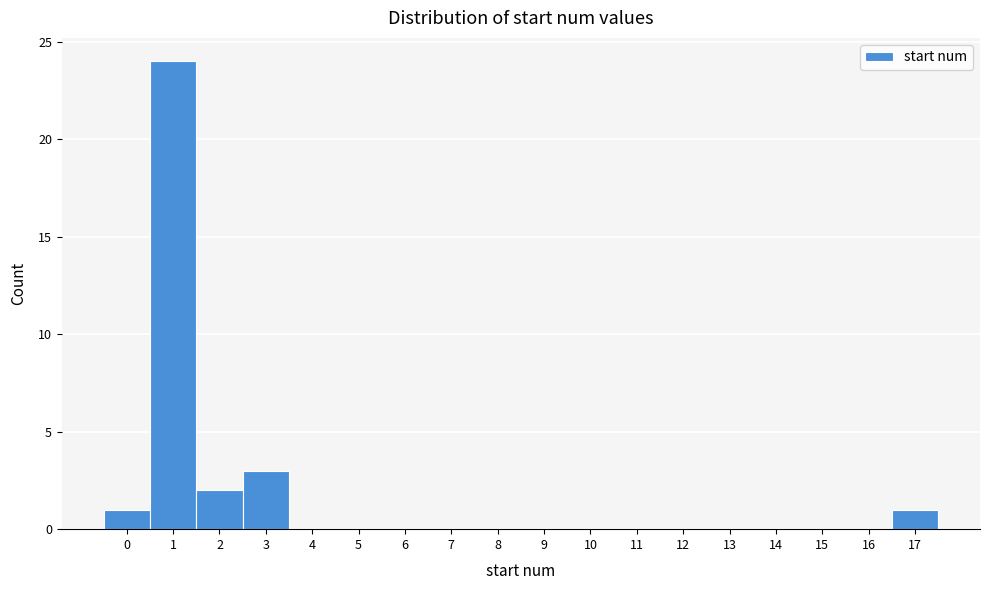

Reading left to right, list every bar in this chart as the range it spans on the x-axis followed by its height. The values are not printed on the chart, so give them approximately, as read against the axis.

-0.5 to 0.5: 1
0.5 to 1.5: 24
1.5 to 2.5: 2
2.5 to 3.5: 3
3.5 to 4.5: 0
4.5 to 5.5: 0
5.5 to 6.5: 0
6.5 to 7.5: 0
7.5 to 8.5: 0
8.5 to 9.5: 0
9.5 to 10.5: 0
10.5 to 11.5: 0
11.5 to 12.5: 0
12.5 to 13.5: 0
13.5 to 14.5: 0
14.5 to 15.5: 0
15.5 to 16.5: 0
16.5 to 17.5: 1